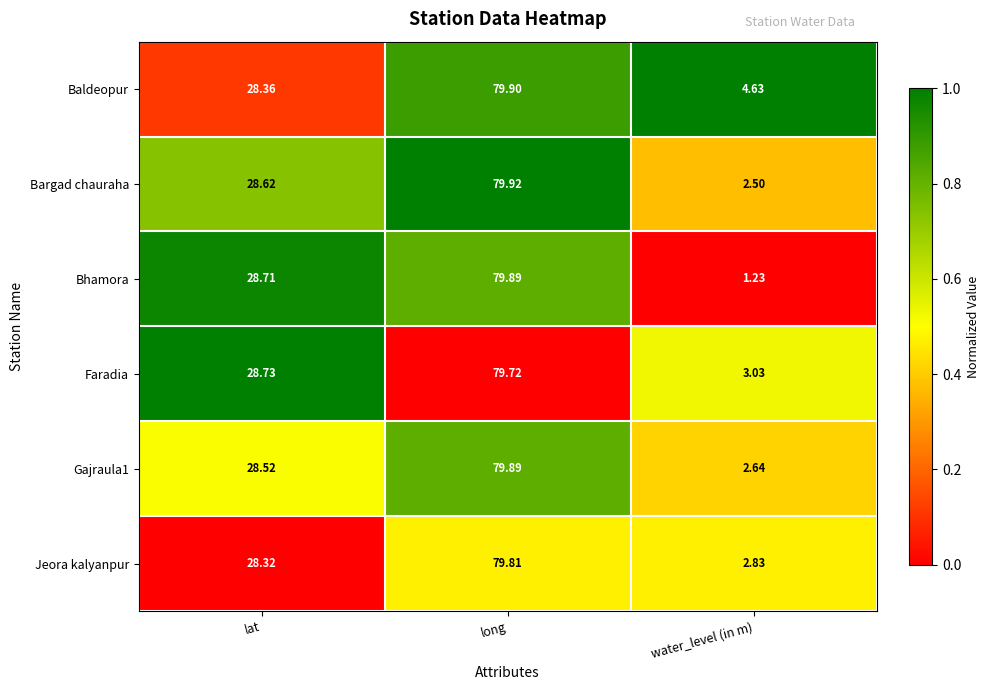

At which category is the sum across all series the highest?

long